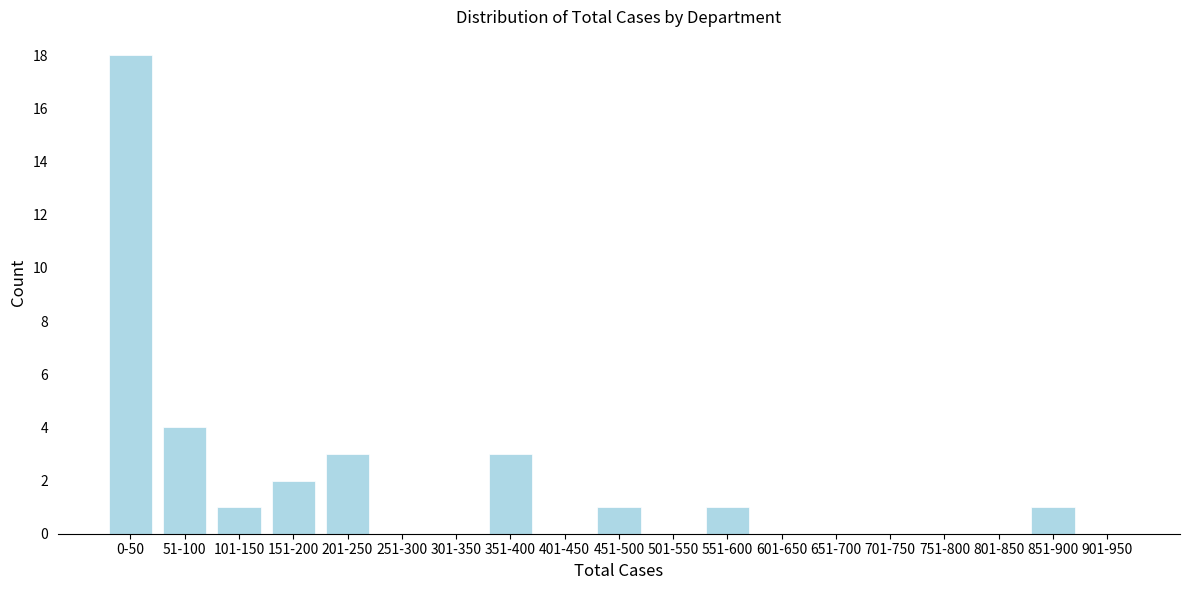

Reading left to right, list all the values displayed in this chart.

0-50=18	51-100=4	101-150=1	151-200=2	201-250=3	251-300=0	301-350=0	351-400=3	401-450=0	451-500=1	501-550=0	551-600=1	601-650=0	651-700=0	701-750=0	751-800=0	801-850=0	851-900=1	901-950=0